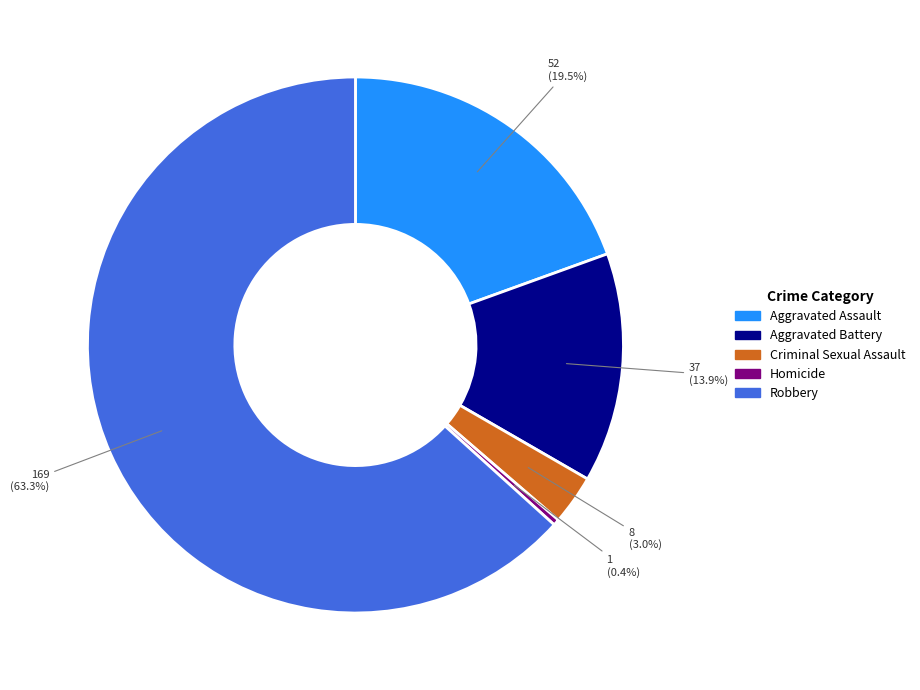

How many slices are in this pie chart?

5